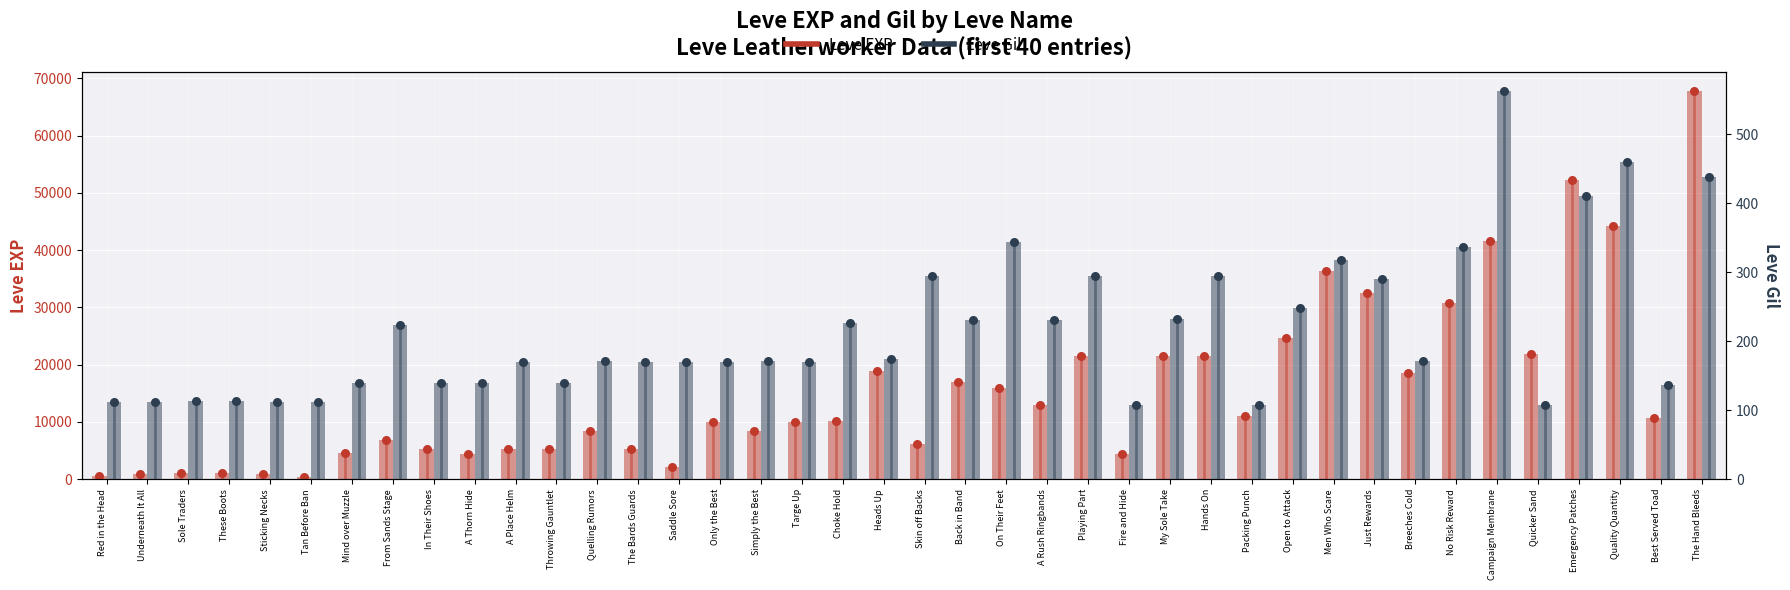

At which category is the sum across all series the highest?

The Hand Bleeds